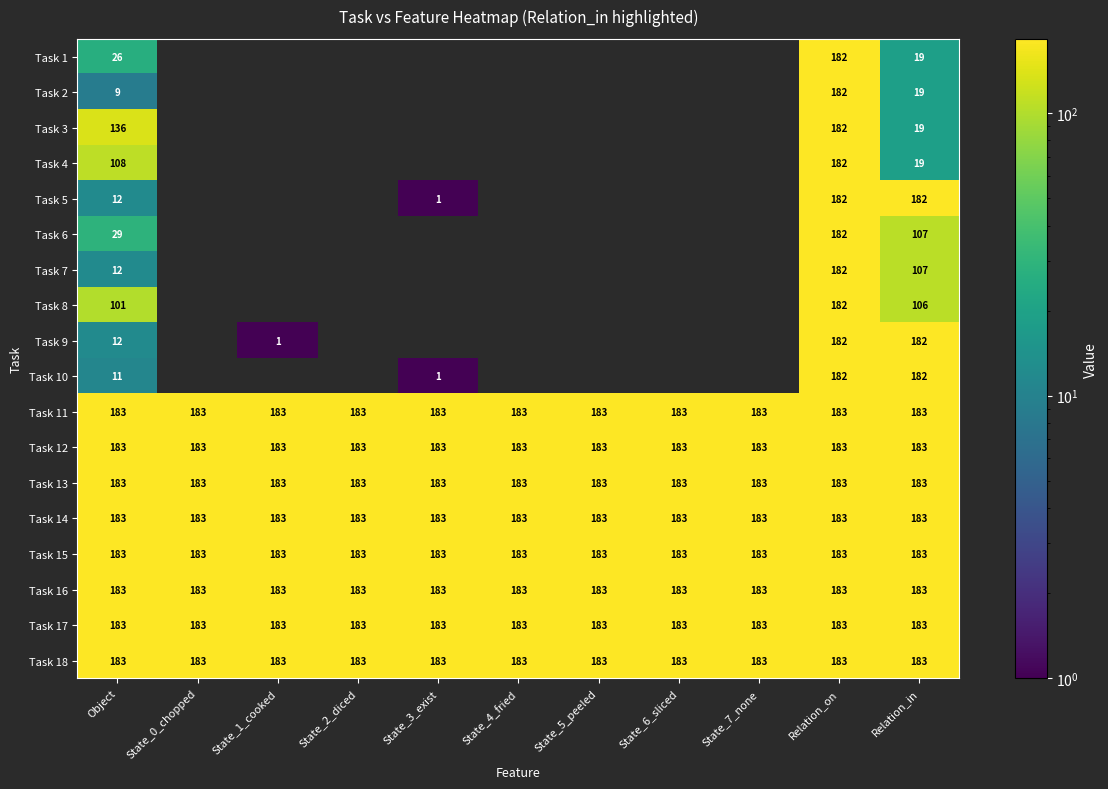

The value of Task 18 at State_5_peeled is 183. True or false?

True